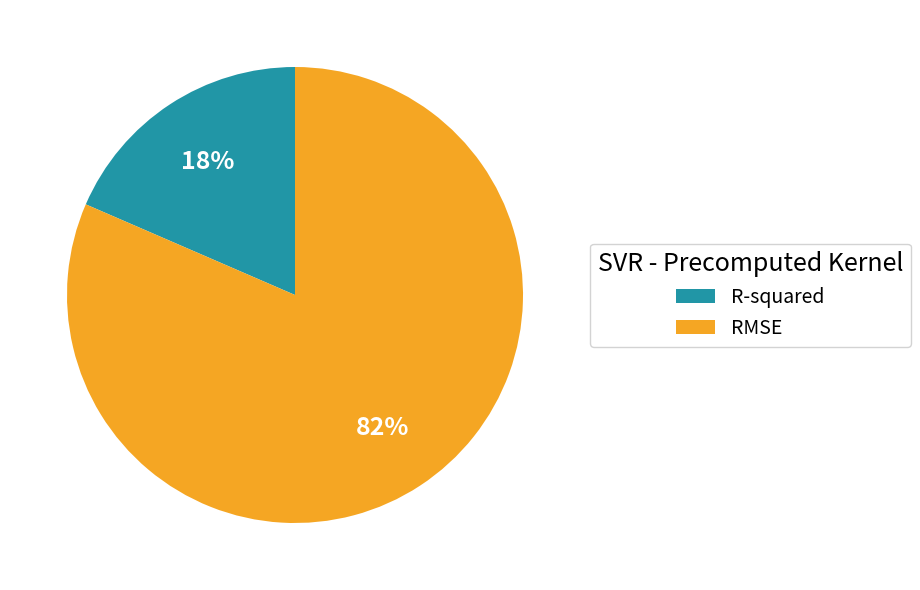

How many segments does this pie chart have?

2